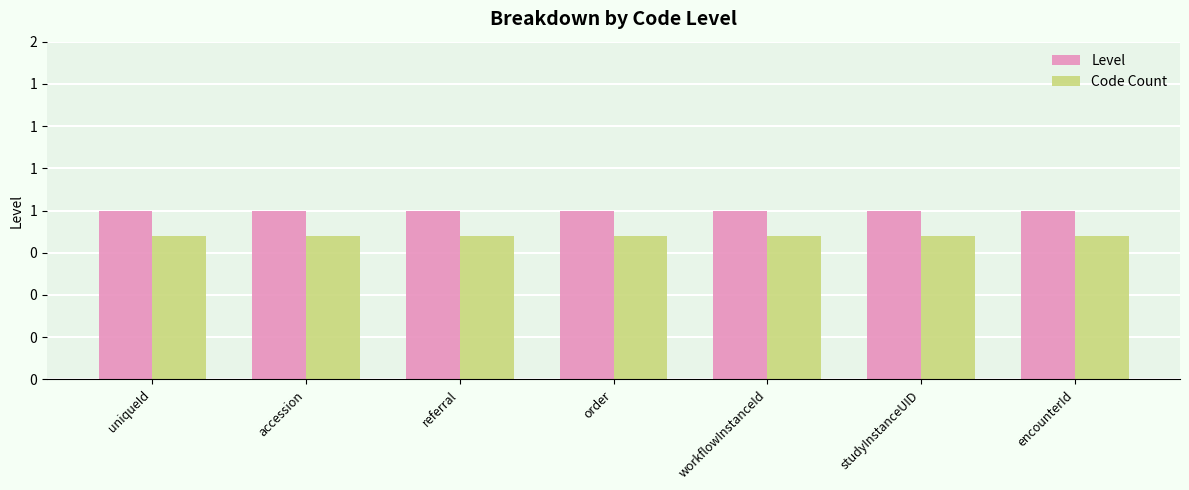

Which series has the largest range (max minus min)?

Level